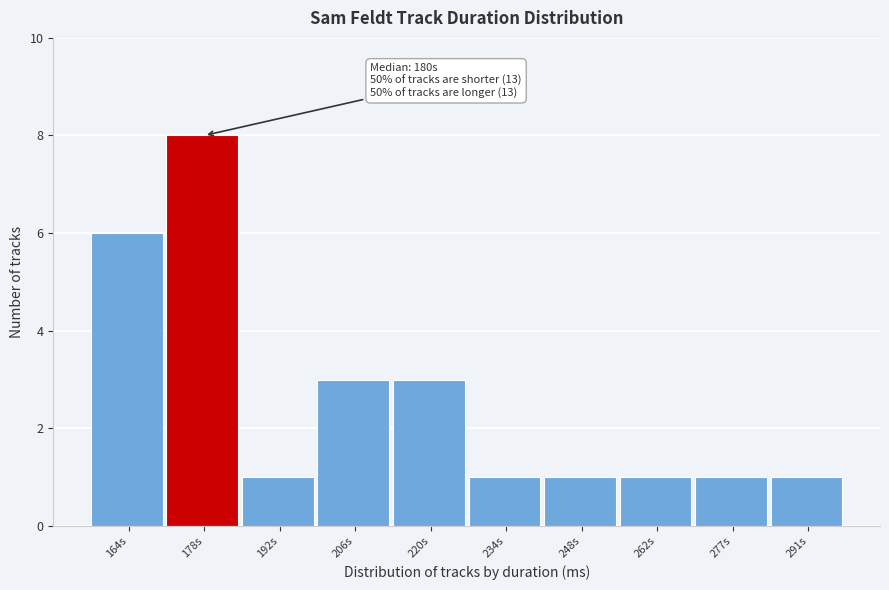

Reading left to right, list all the values displayed in this chart.

164s=6	178s=8	192s=1	206s=3	220s=3	234s=1	248s=1	262s=1	277s=1	291s=1